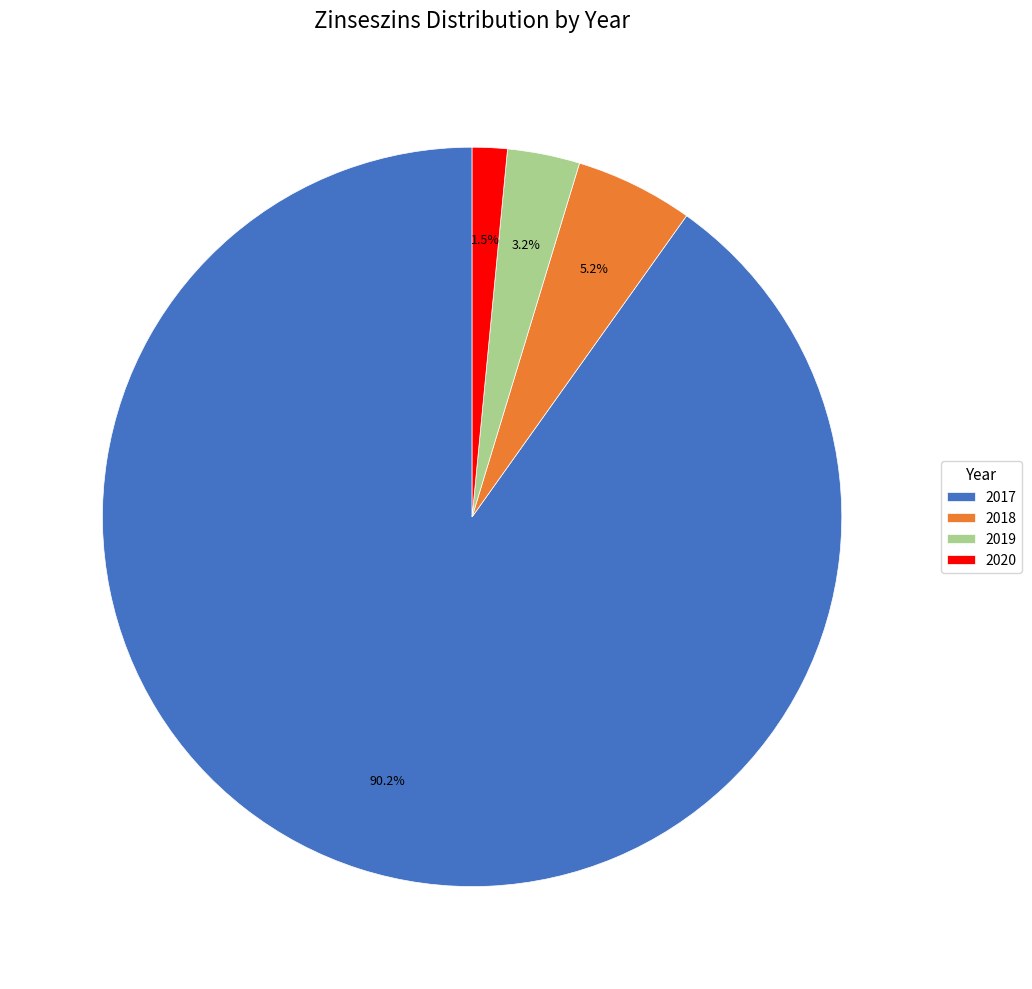

What is the majority slice?

2017